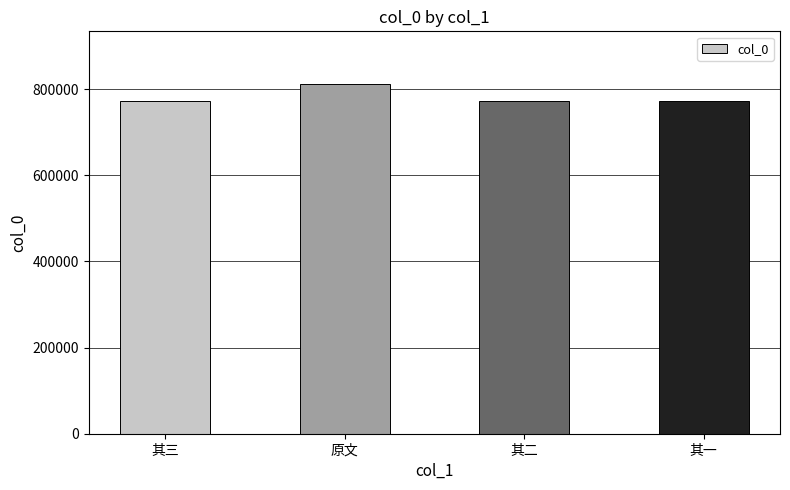

The value at 其三 is 771529. True or false?

True